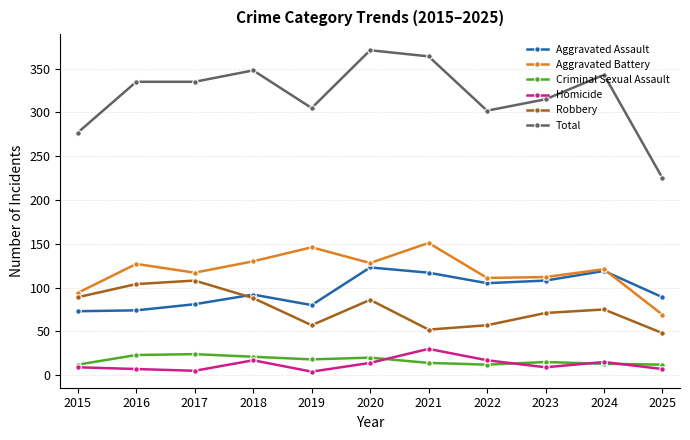

What is the greatest value displayed?

371